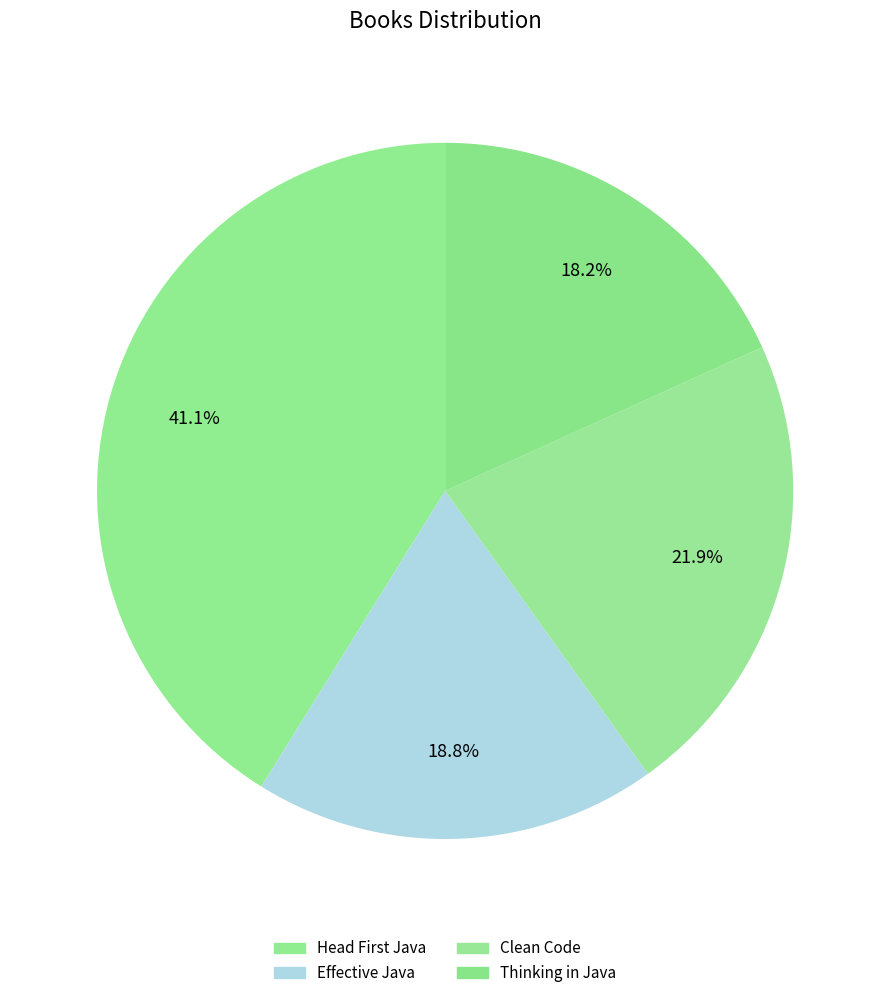

How many slices are in this pie chart?

4